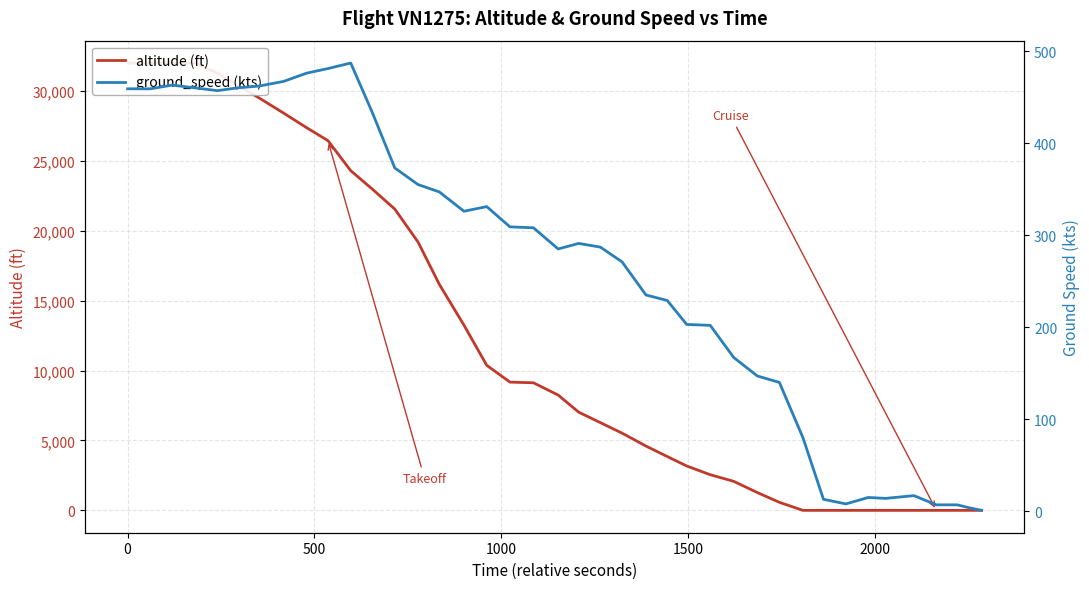

True or false: ground_speed (kts) has more than 0 points higher than both neighbors.

True